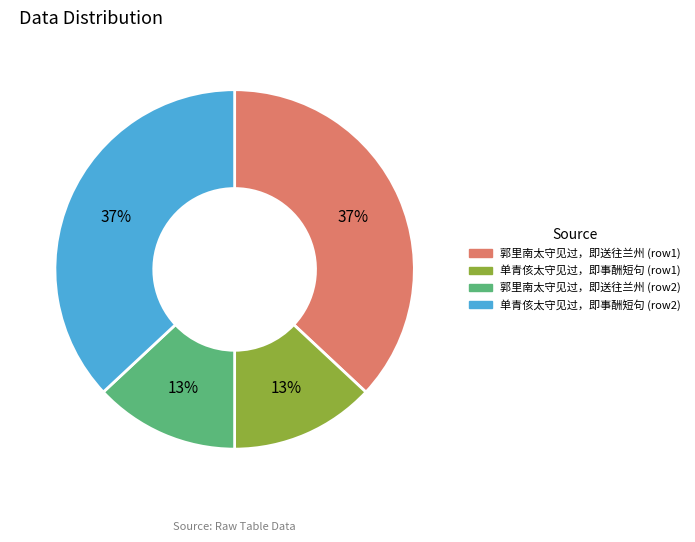

How many segments does this pie chart have?

4